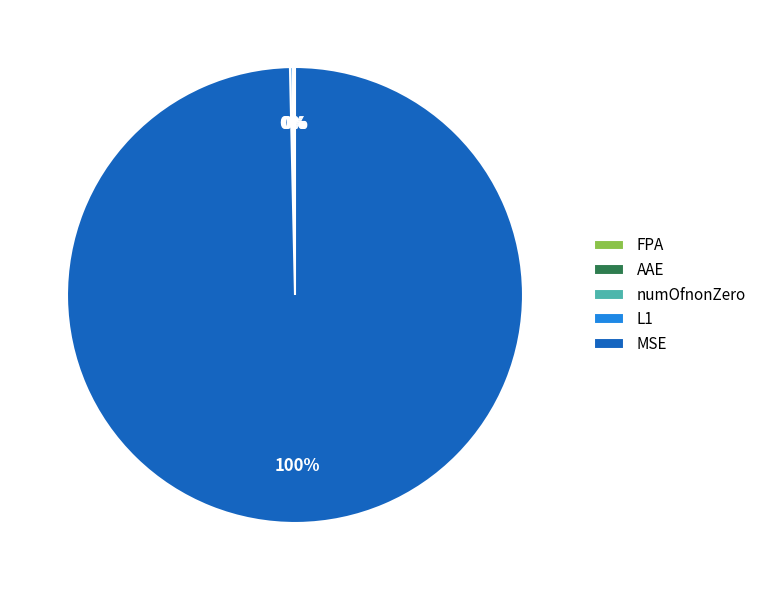

To the nearest percent, what is the difference between the largest and smallest slice percentages?

100%